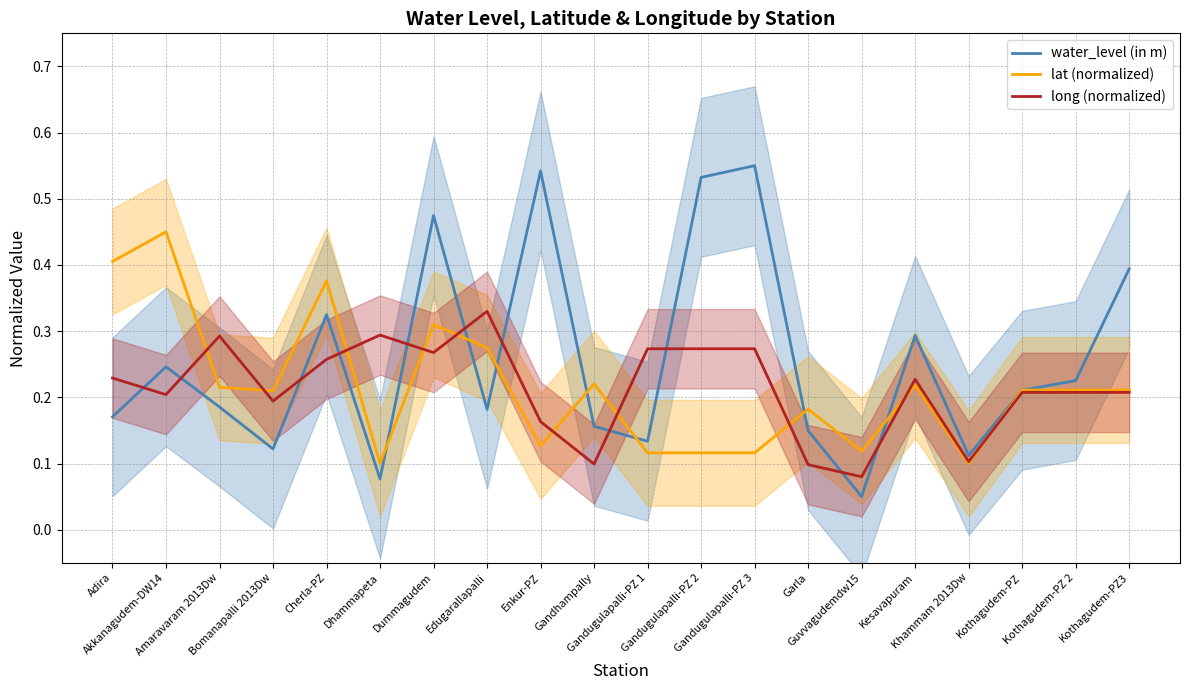

At which category is the sum across all series the highest?

Dummagudem